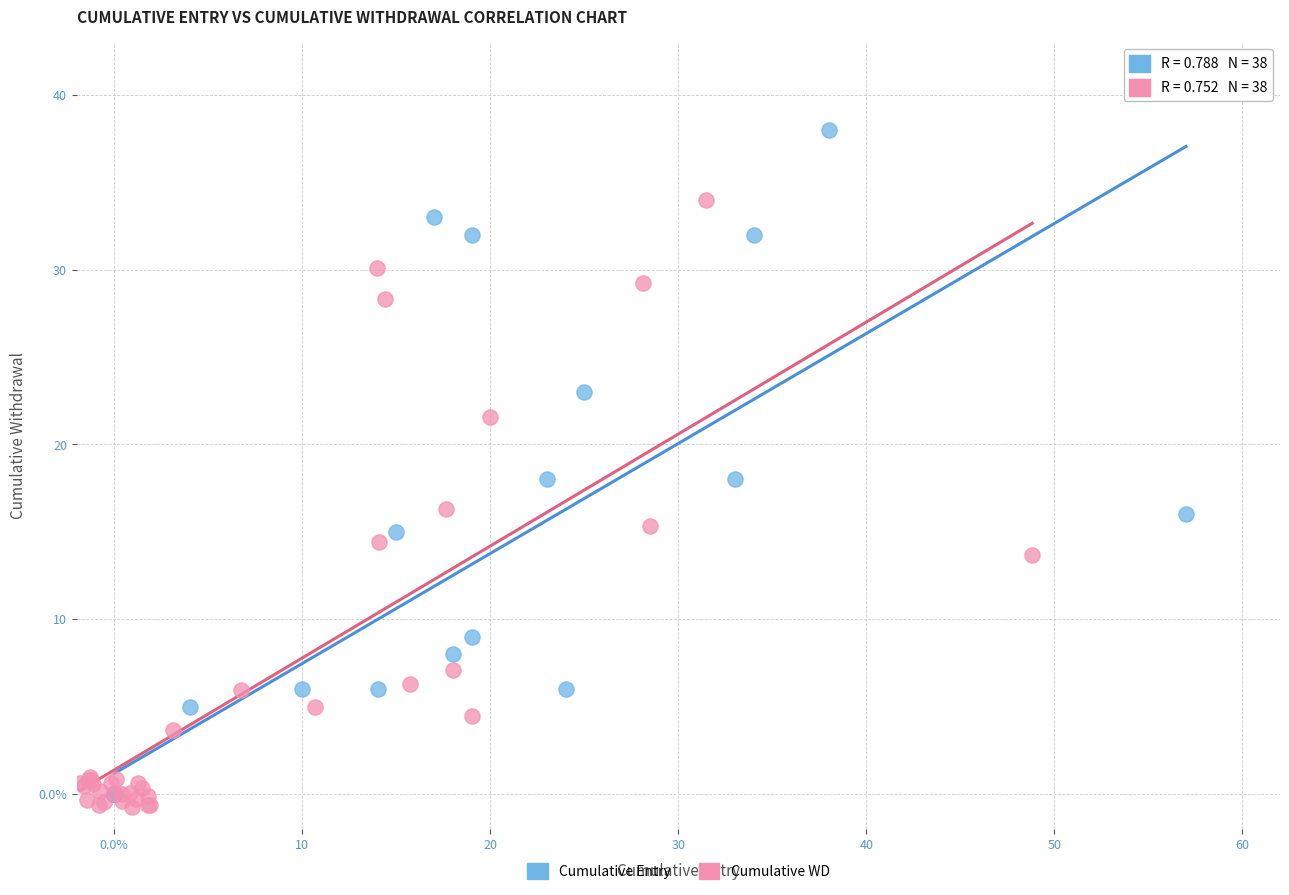

What are all the series names shown in the legend?

Cumulative Entry, Cumulative WD